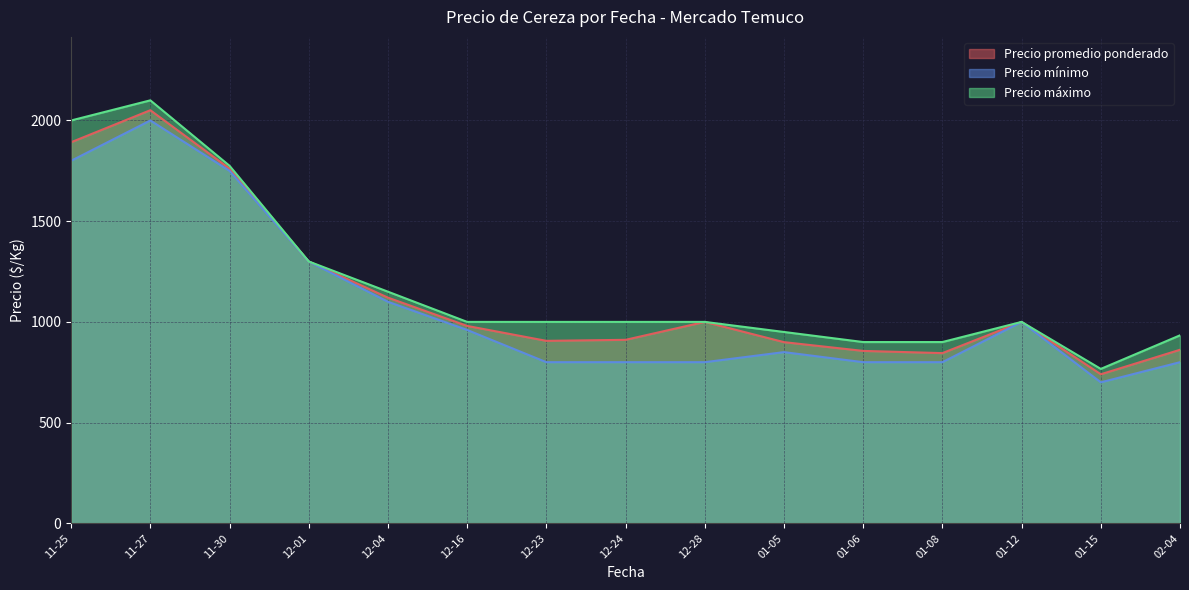

Rank the series by their average value, from highest to lowest.

Precio máximo, Precio promedio ponderado, Precio mínimo